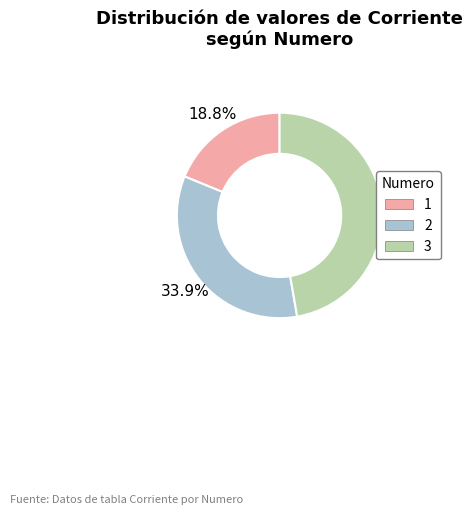

Is the sum of 3 and 2 greater than half?

Yes